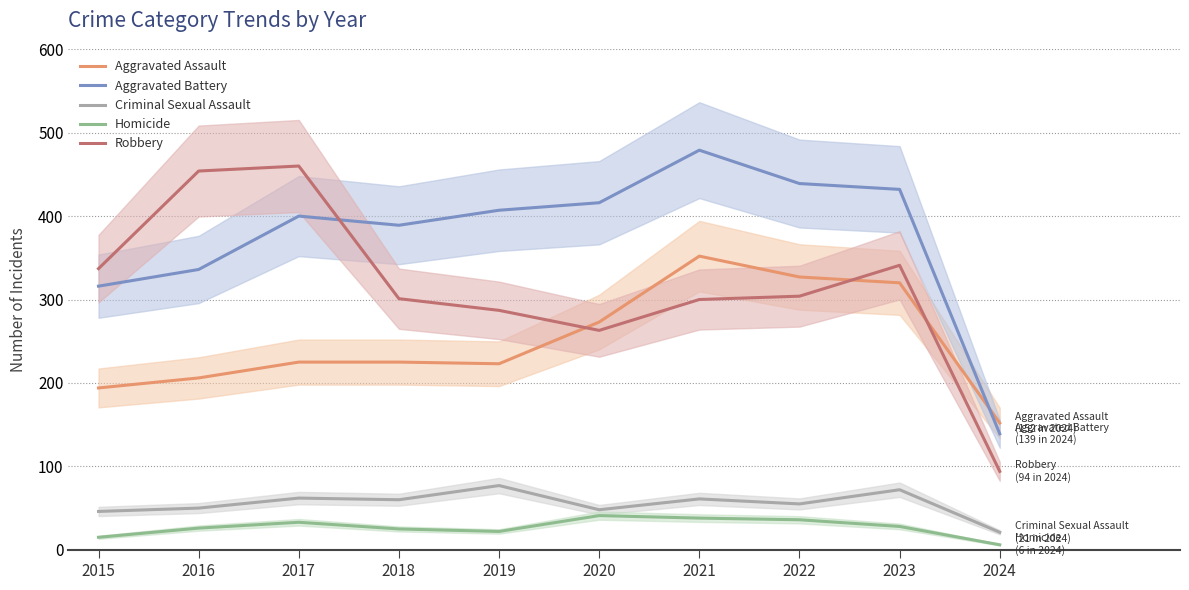

Where is Criminal Sexual Assault nearest to the value 49?

2016